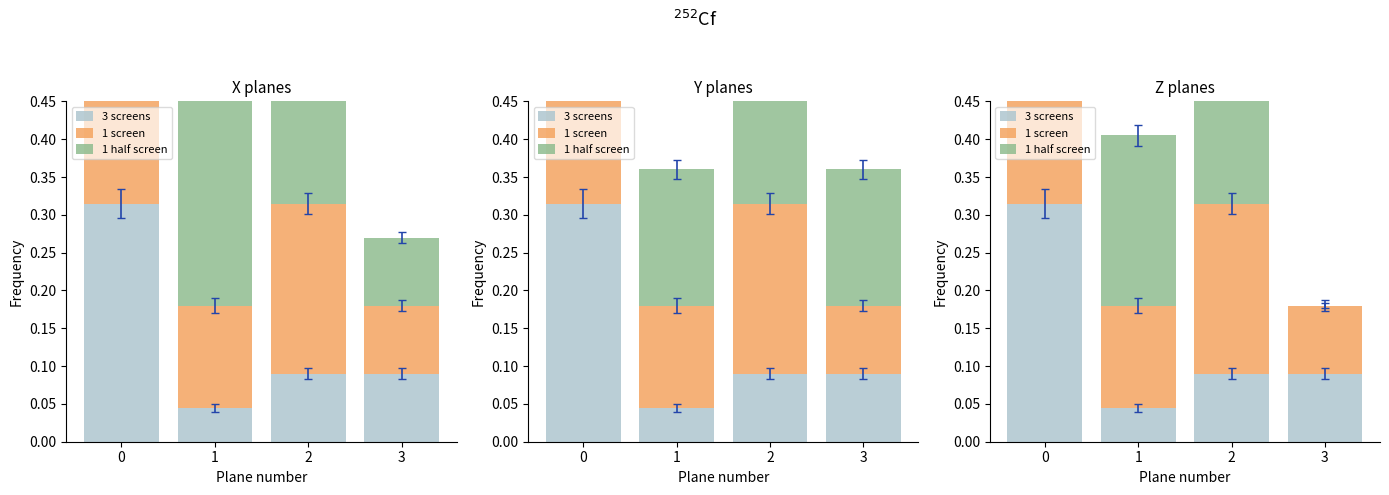

At which category does the chart reach its minimum across all series?

3